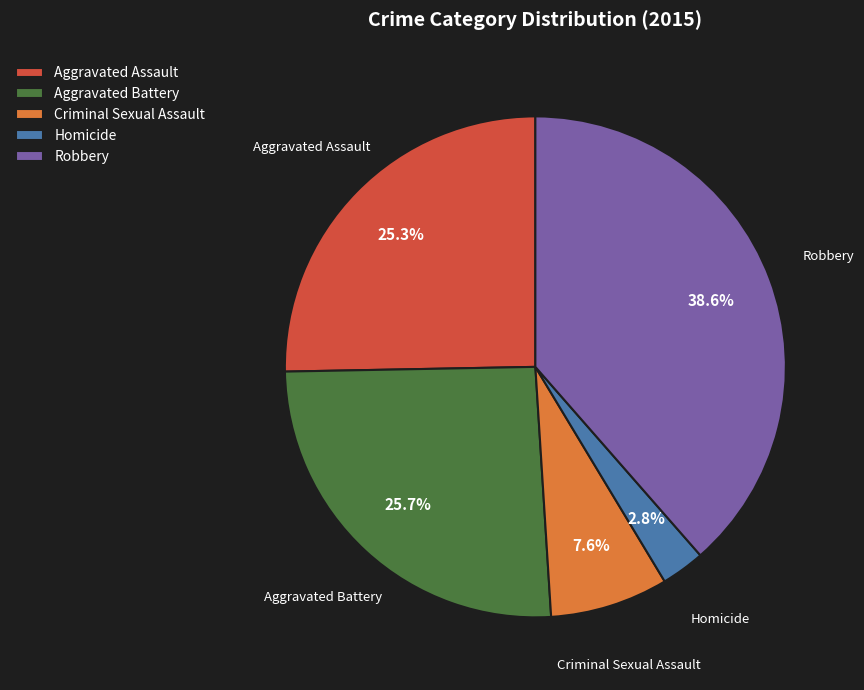

What percentage is the Robbery slice, to the nearest percent?

39%